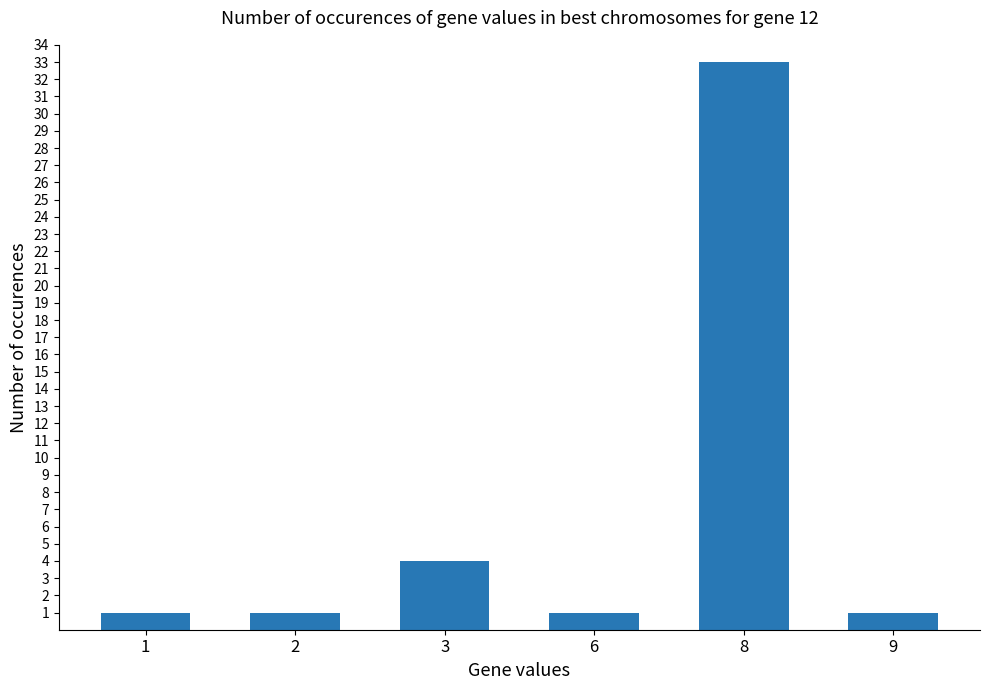

What is the value of the 4th bar from the left?

1